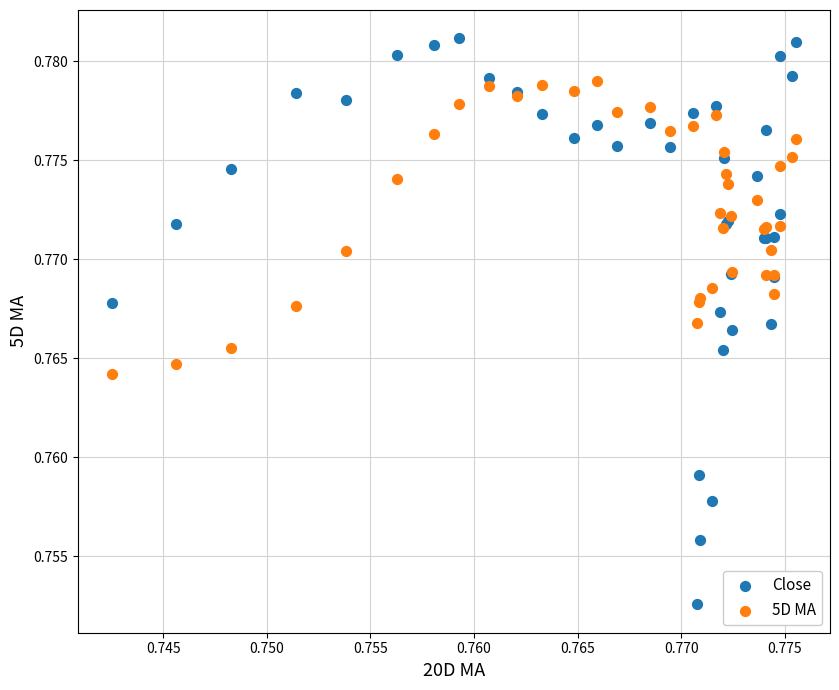

Which series reaches the maximum Y coordinate?

Close